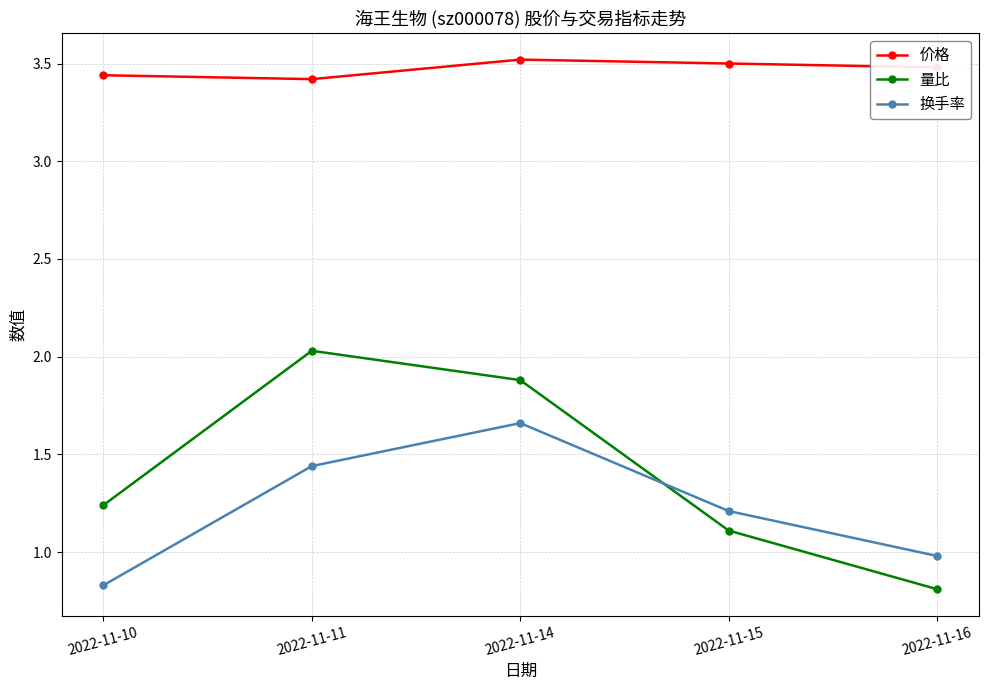

Rank the categories by 换手率 value from lowest to highest.

2022-11-10, 2022-11-16, 2022-11-15, 2022-11-11, 2022-11-14